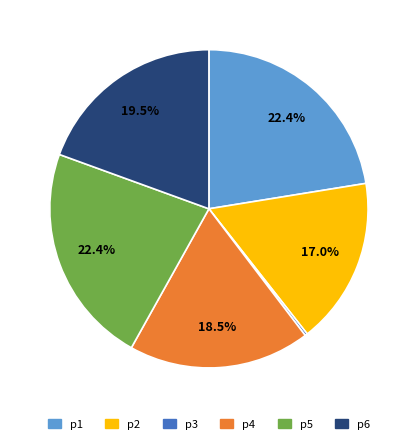

Do p5 and p1 together represent more than half of the pie?

No